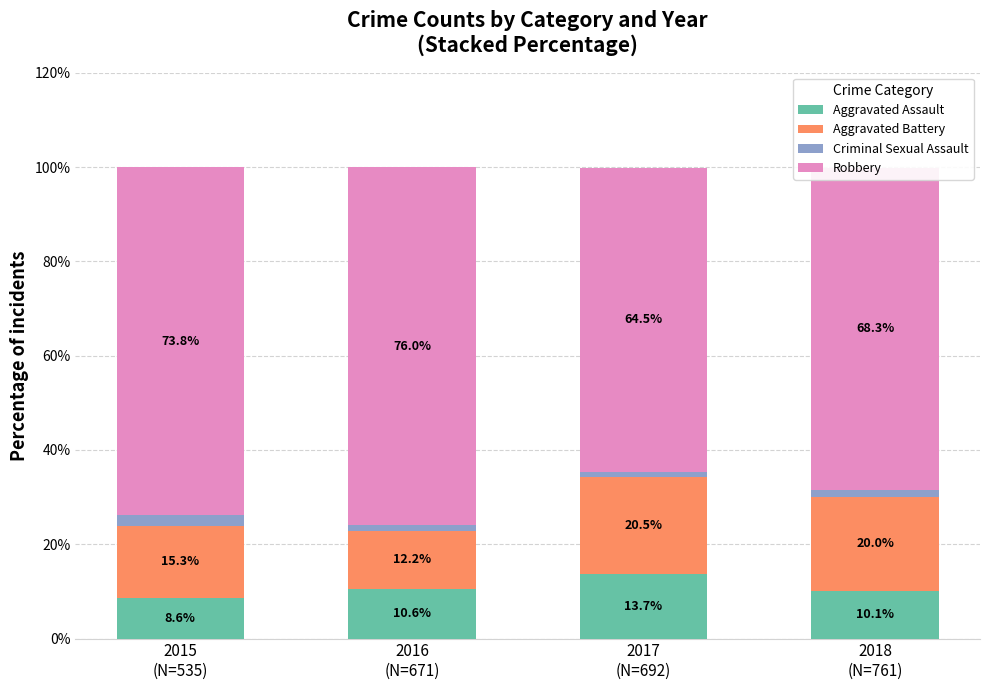

How many distinct data groups are displayed?

4